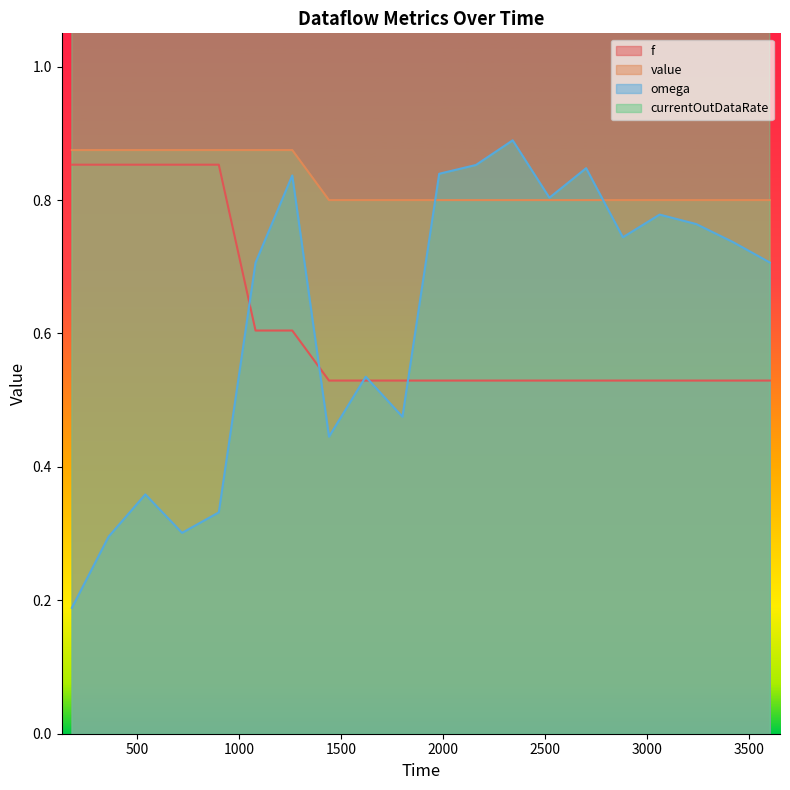

True or false: omega and currentOutDataRate intersect in this chart.

False